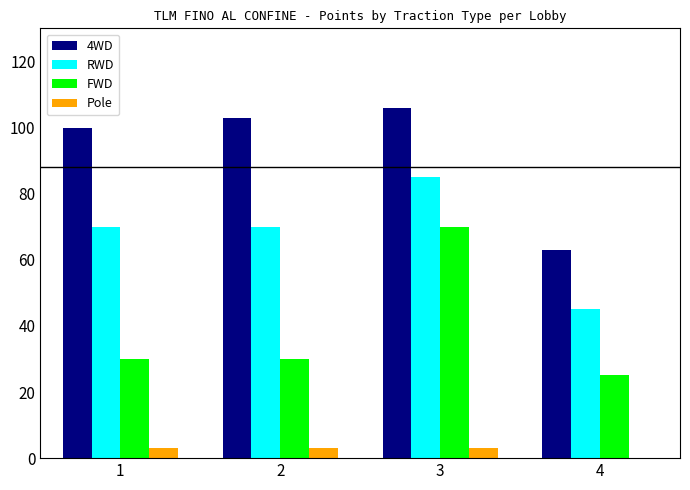

Does the chart contain stacked bars?

No